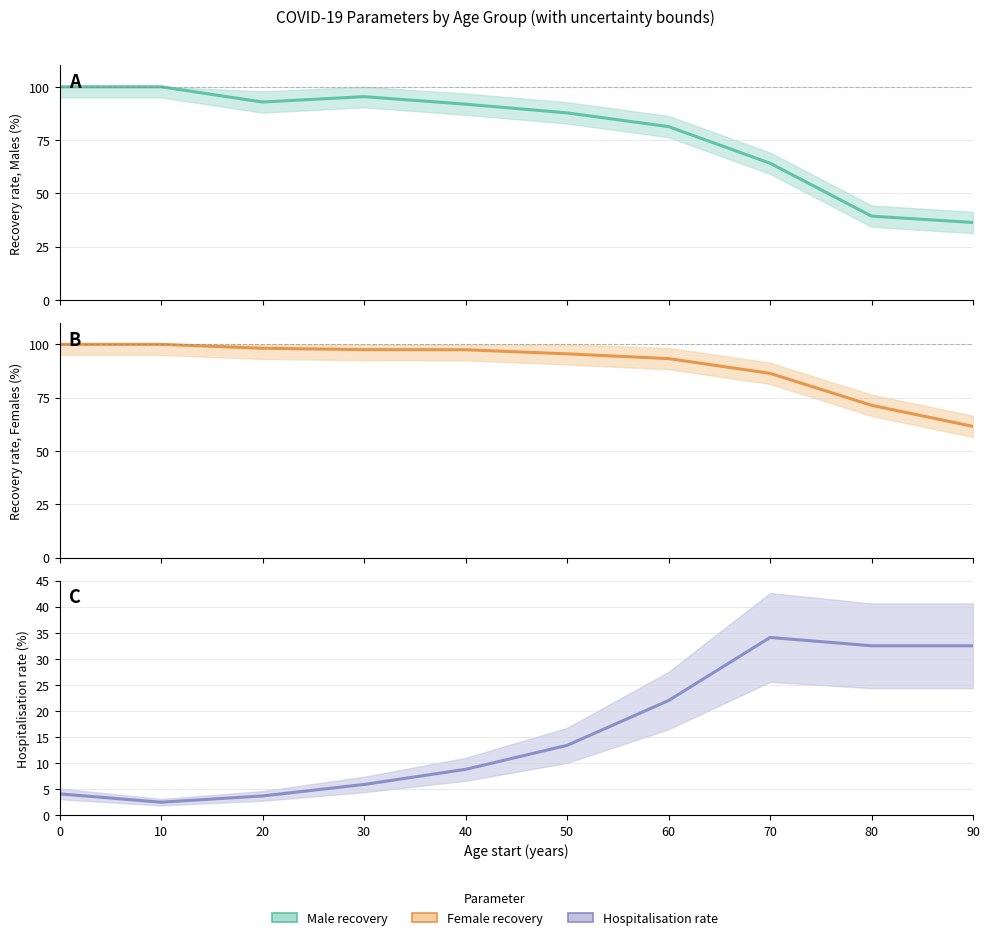

At which label is Hospitalisation closest to 18?

60